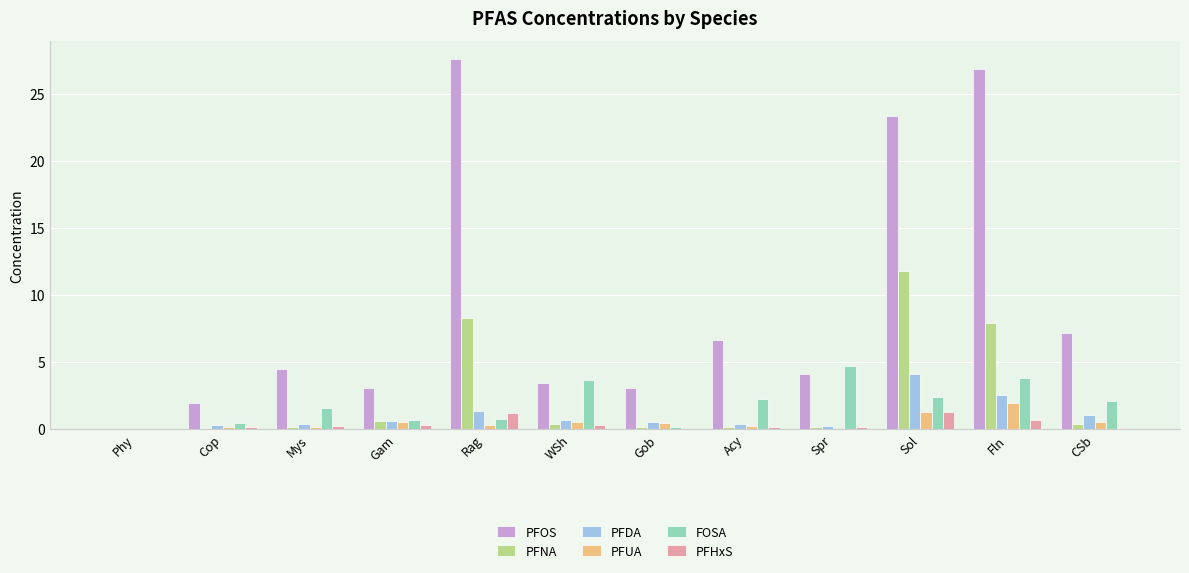

What is the sum of all PFOS values?

111.8